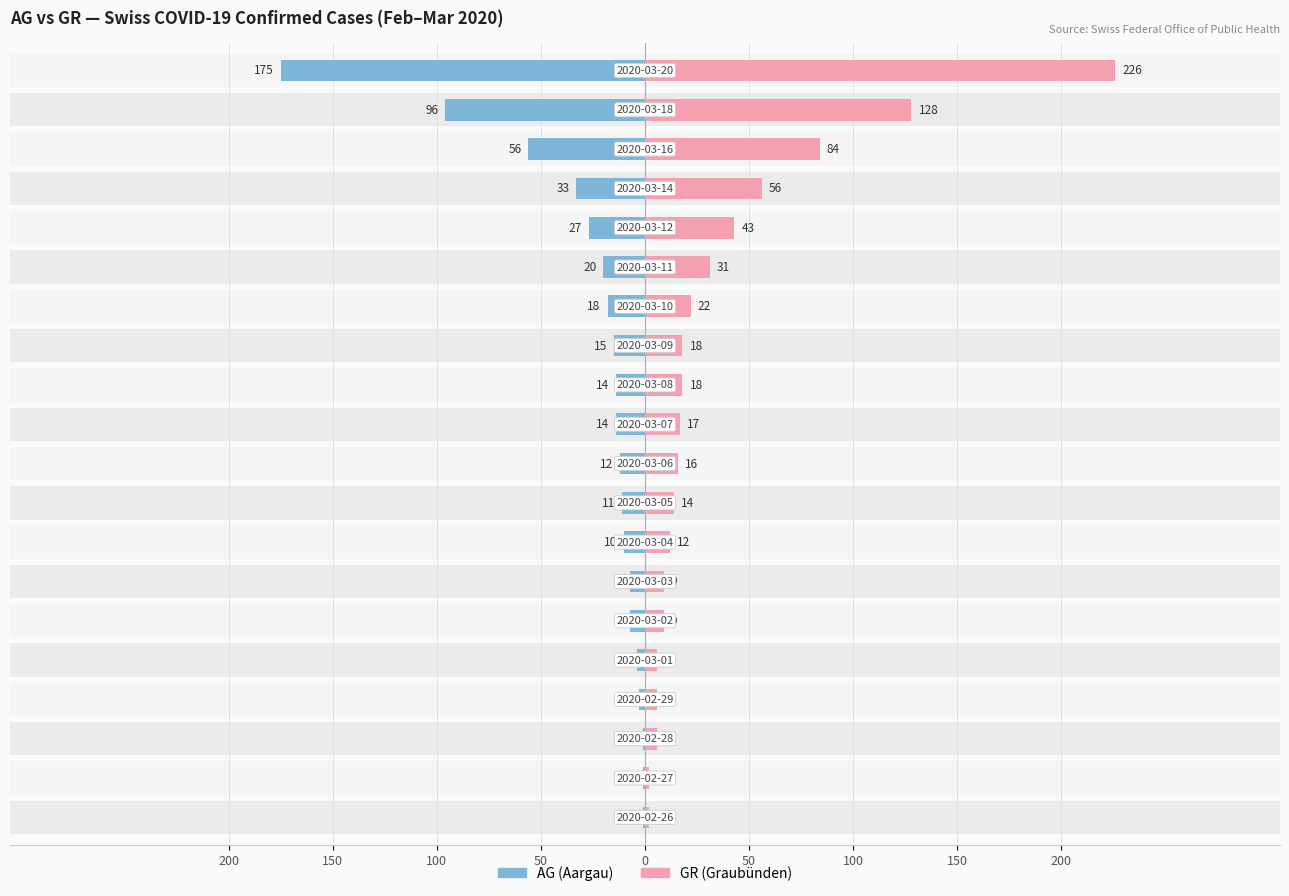

What is the label of the 9th bar from the right?

11